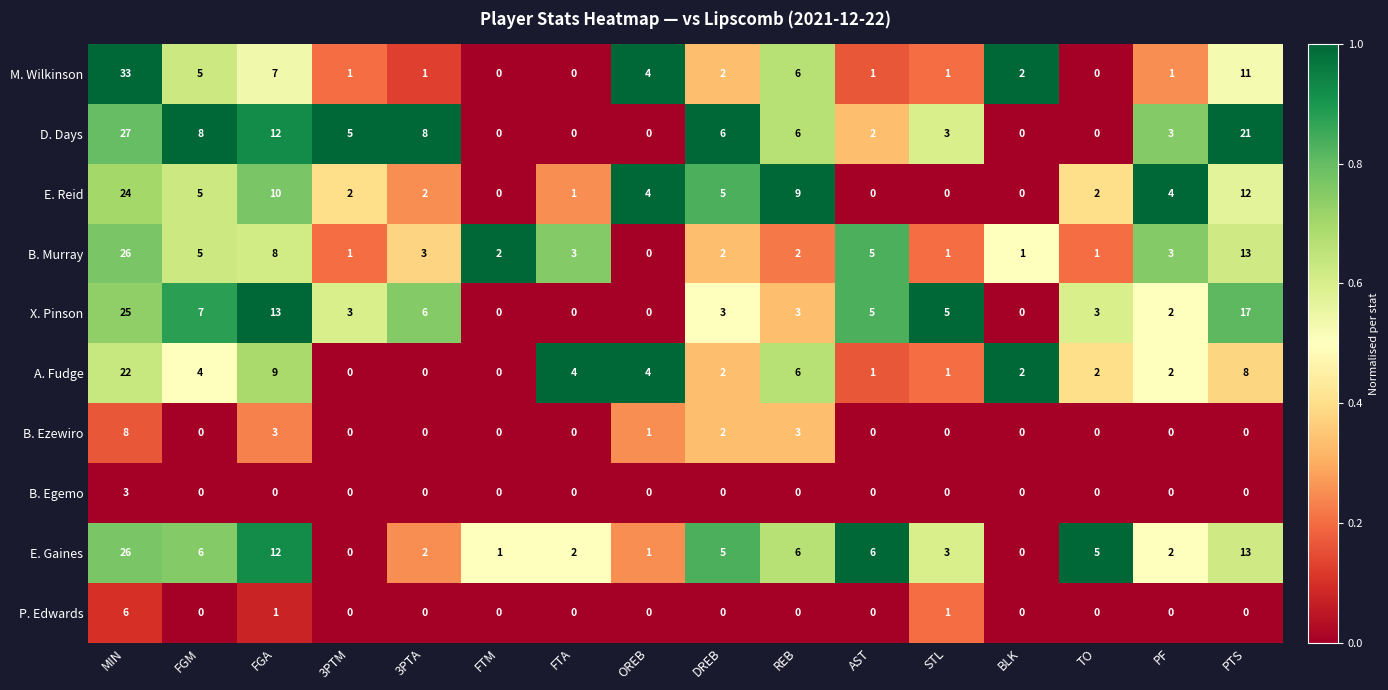

What is the total value across all series at FGM?

40